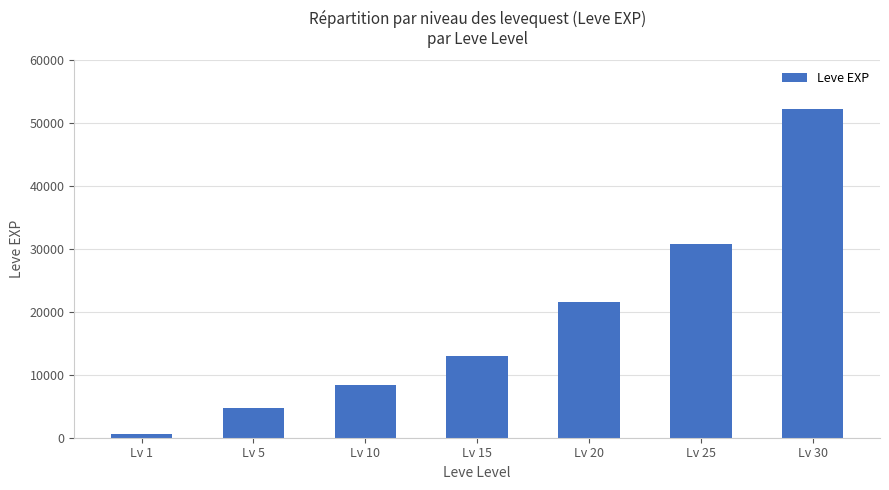

Reading left to right, extract all data points from this chart.

Lv 1=630	Lv 5=4660	Lv 10=8430	Lv 15=13060	Lv 20=21600	Lv 25=30820	Lv 30=52220